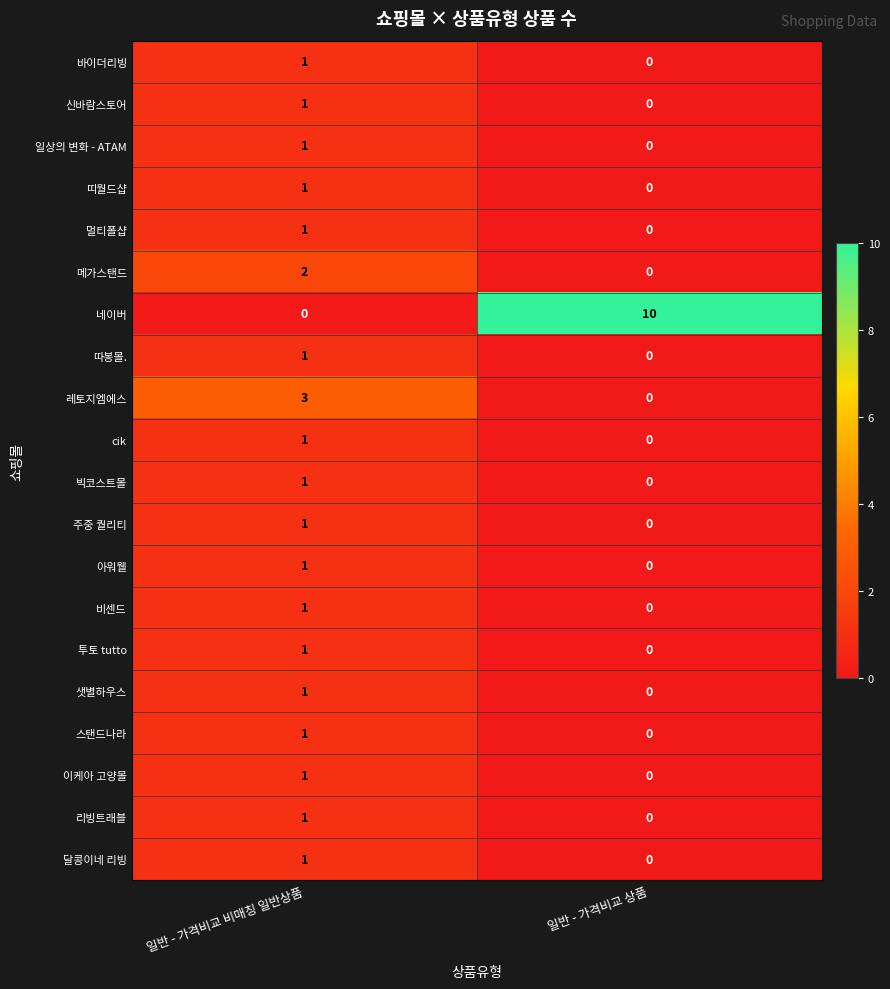

What is the spread (max minus min) of values at 일반 - 가격비교 상품?

10